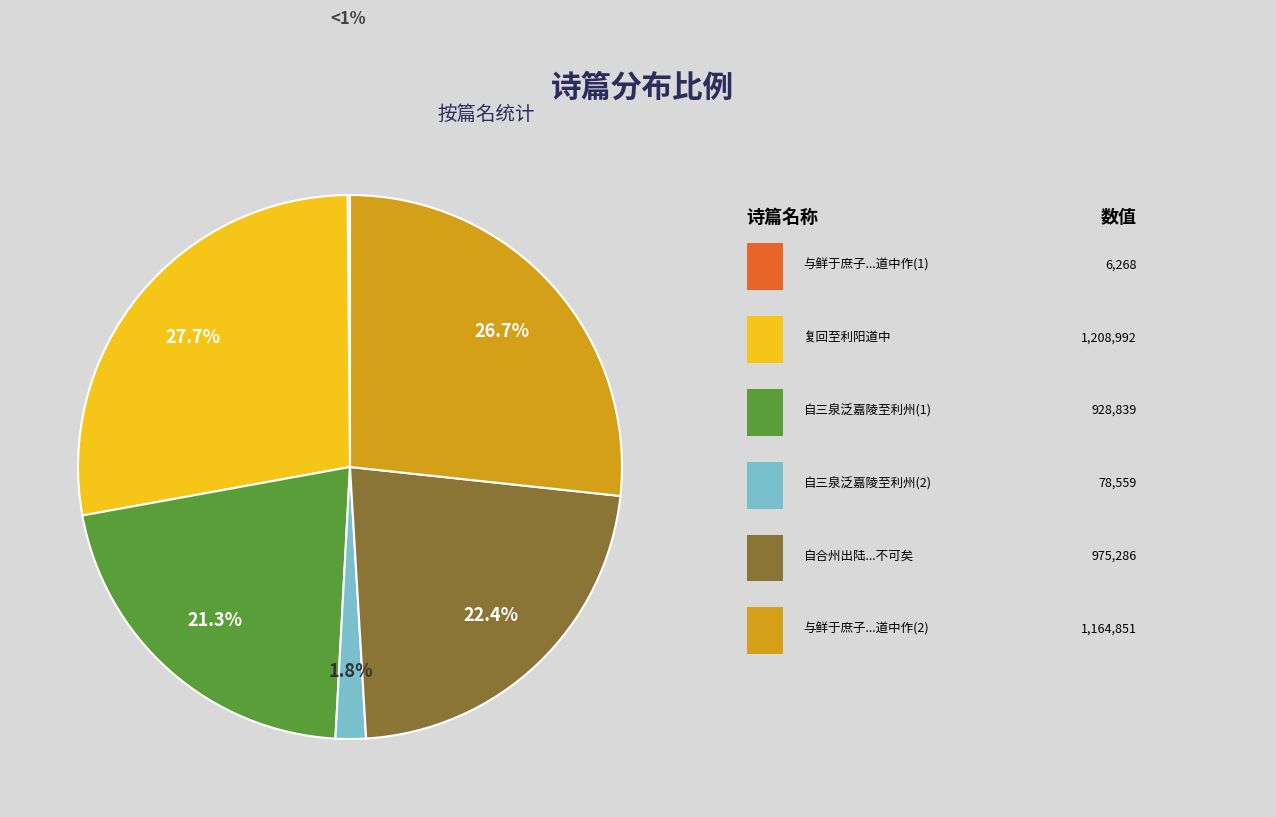

Does any single category account for the majority?

No